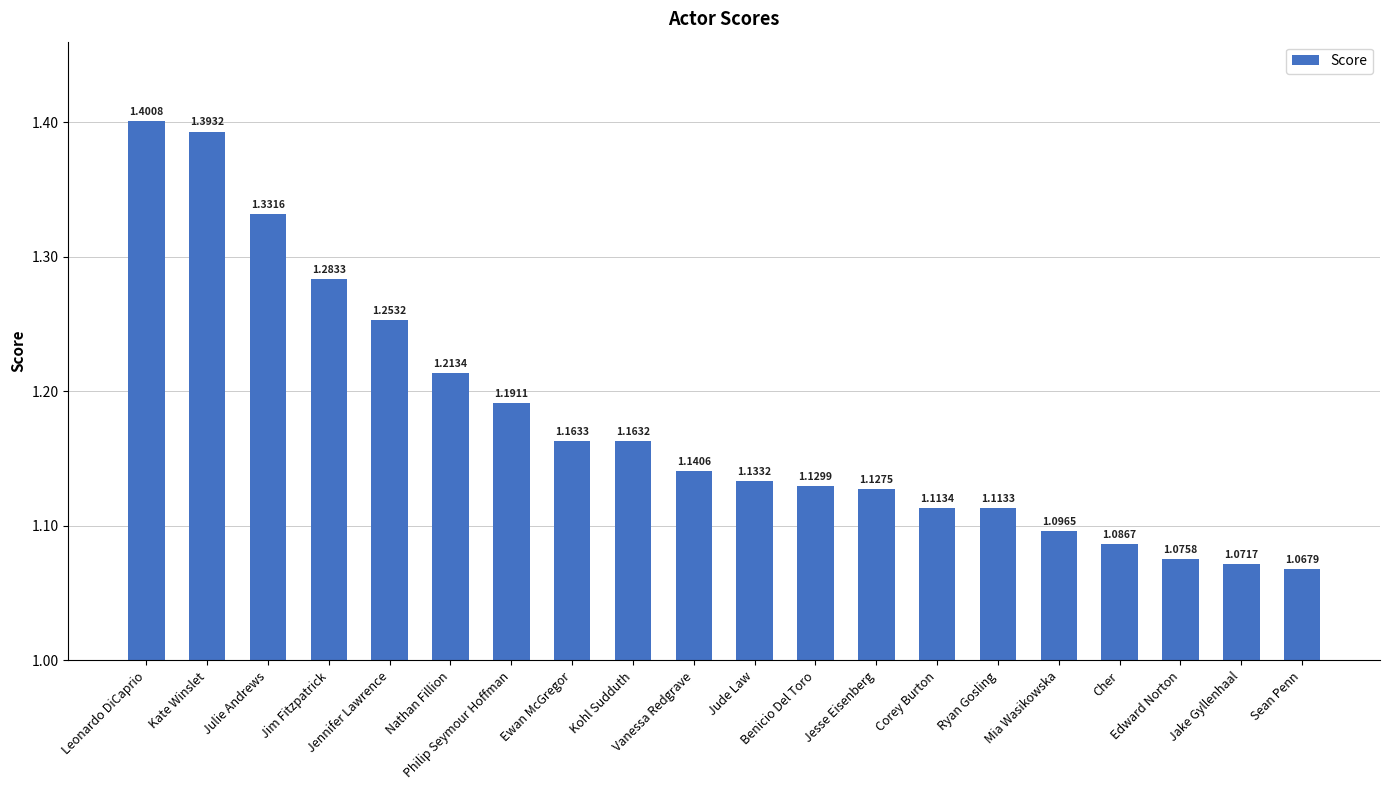

What is the difference between the maximum and second lowest values?

0.3